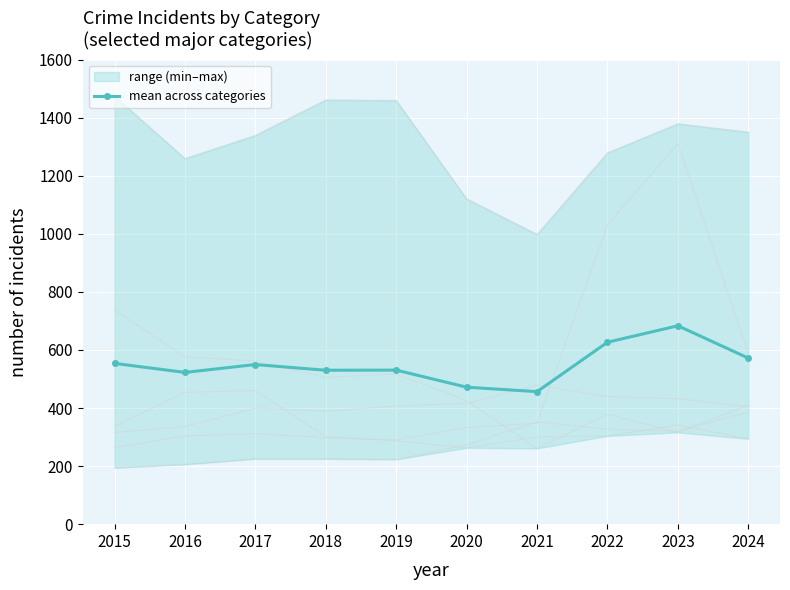

What is the sum of the values at 2017 and 2023?

1232.8